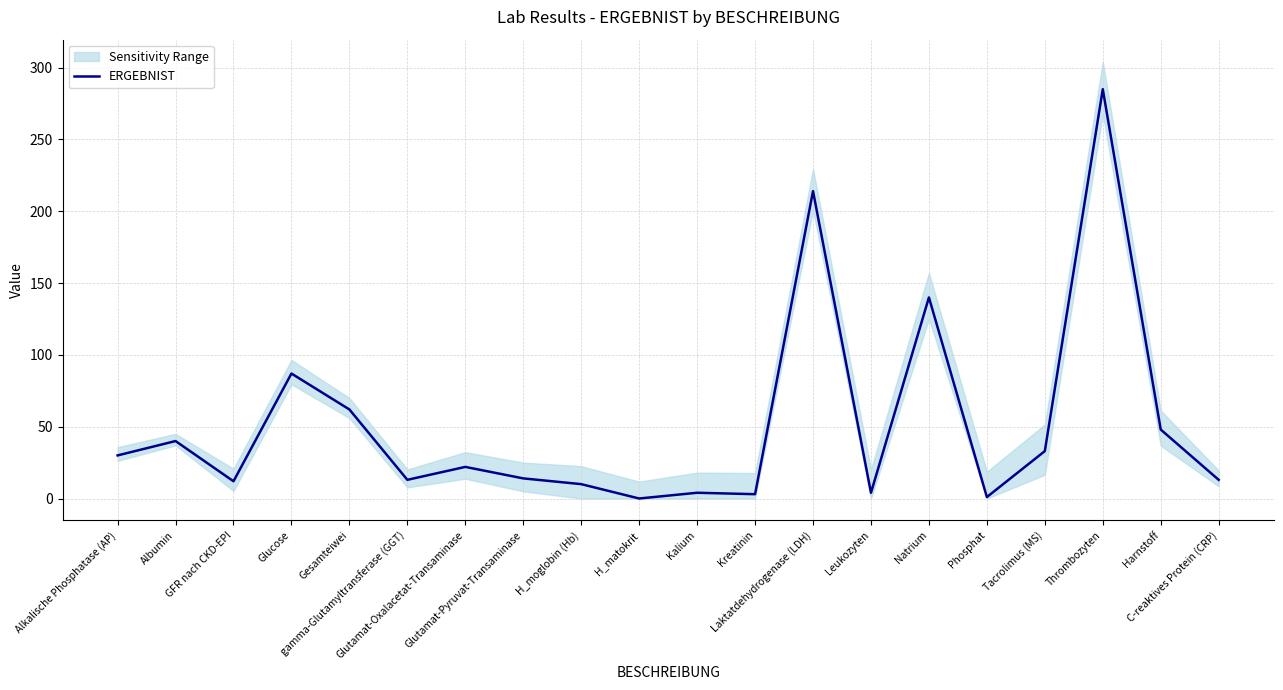

Is this an area chart (filled region under the line)?

No